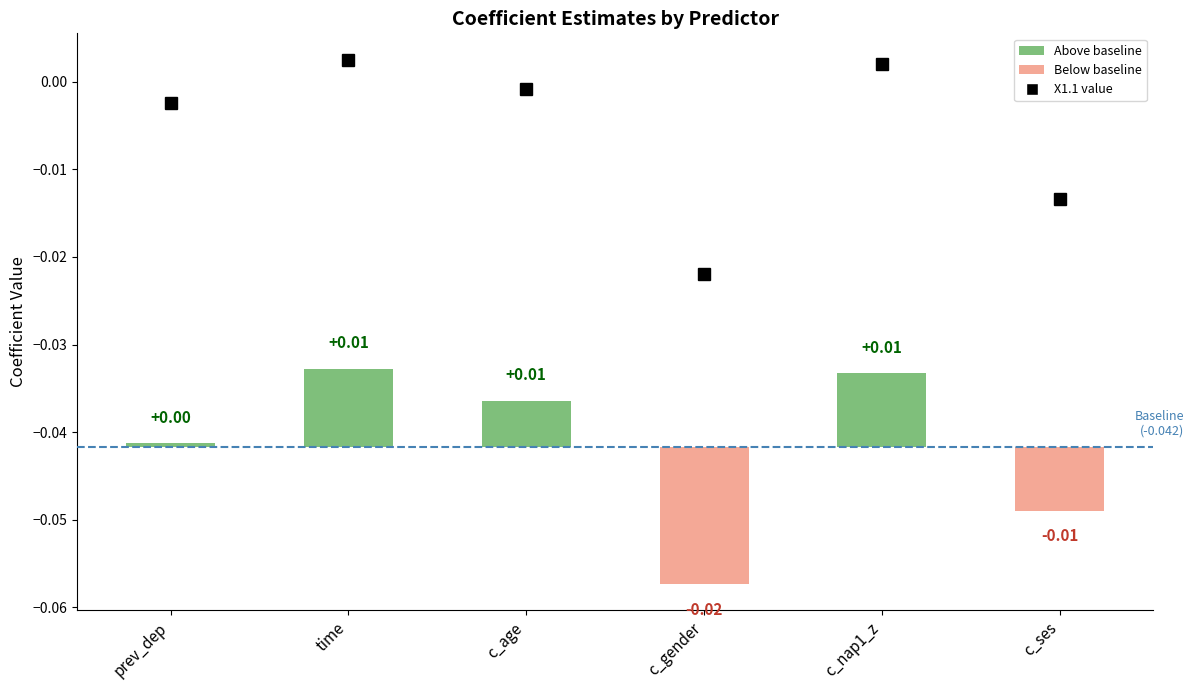

List the labels in order of X2.1 value, smallest first.

c_gender, c_ses, prev_dep, time, c_age, c_nap1_z